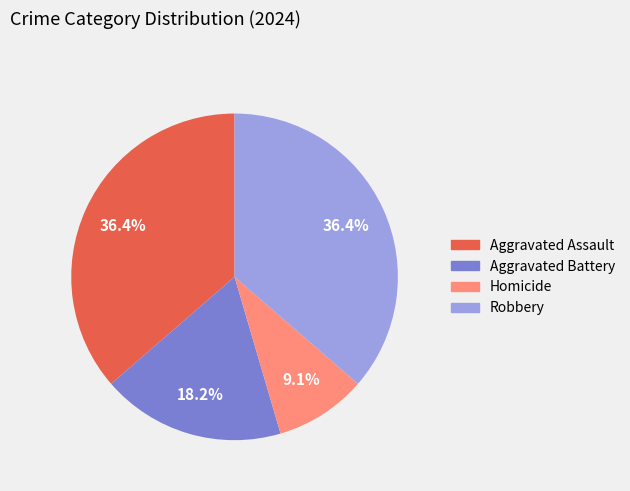

Which has a higher value, Homicide or Aggravated Assault?

Aggravated Assault